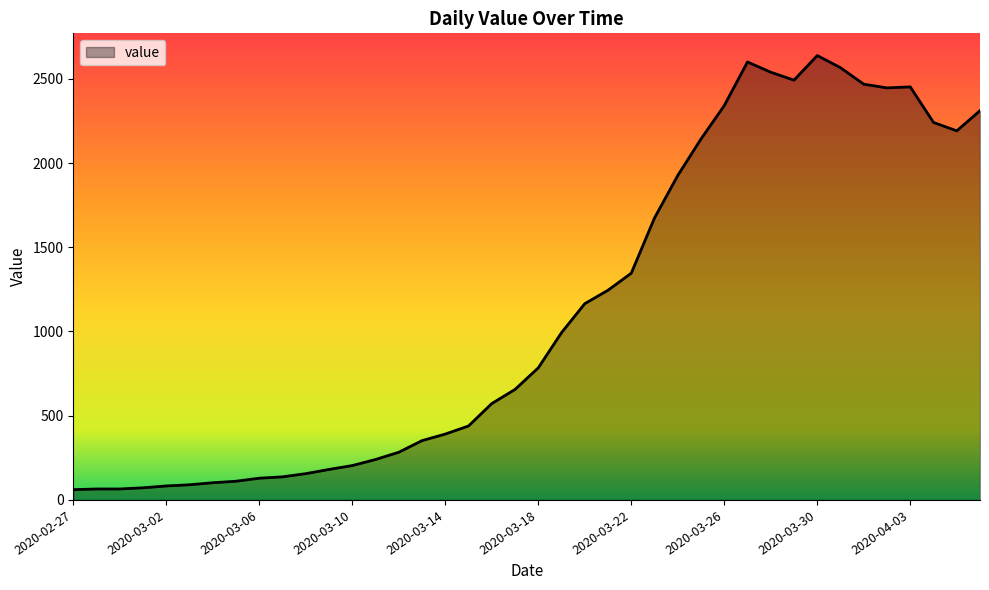

What is the sum of all values?

44950